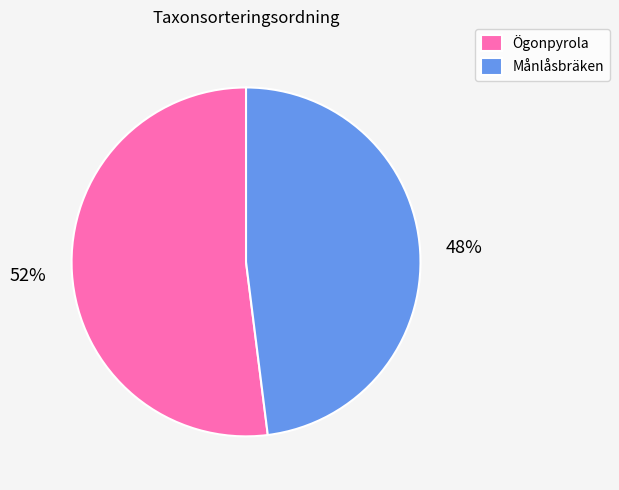

Which category has the smallest portion of the pie?

Månlåsbräken